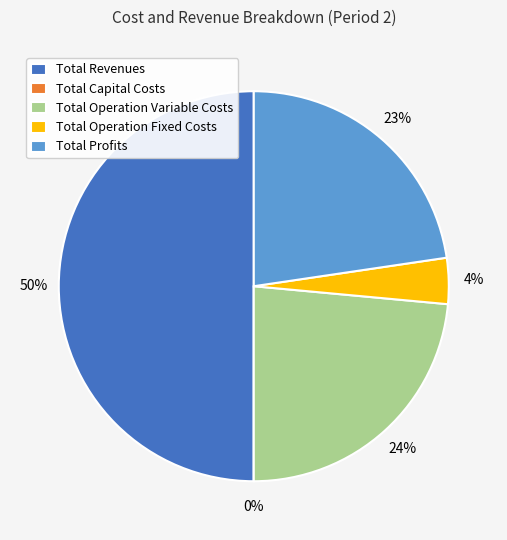

How many slices are in this pie chart?

5